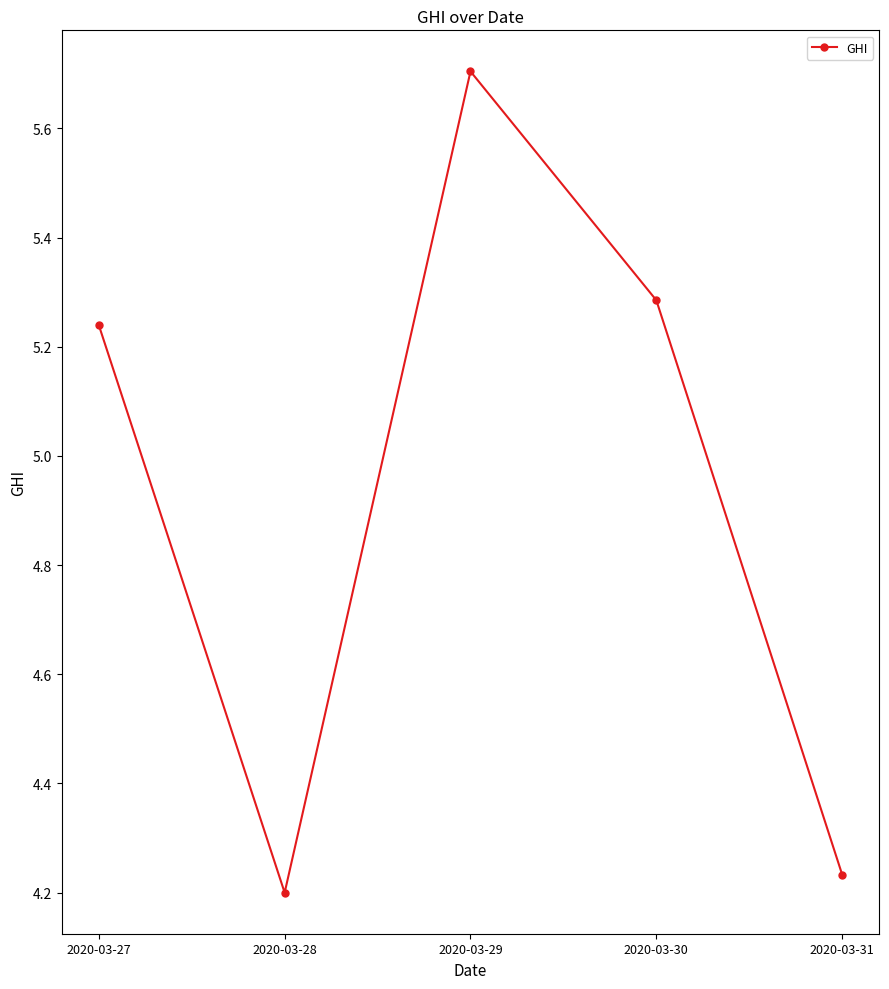

How many values are between 4 and 5?

2